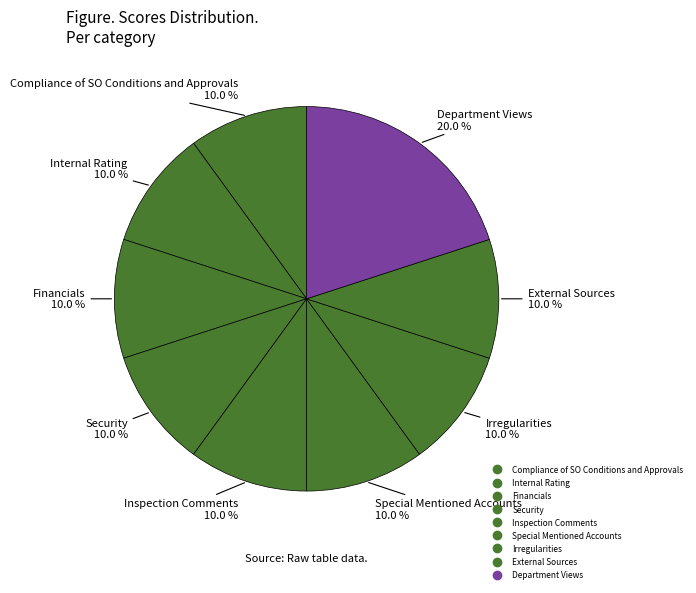

How many segments does this pie chart have?

9